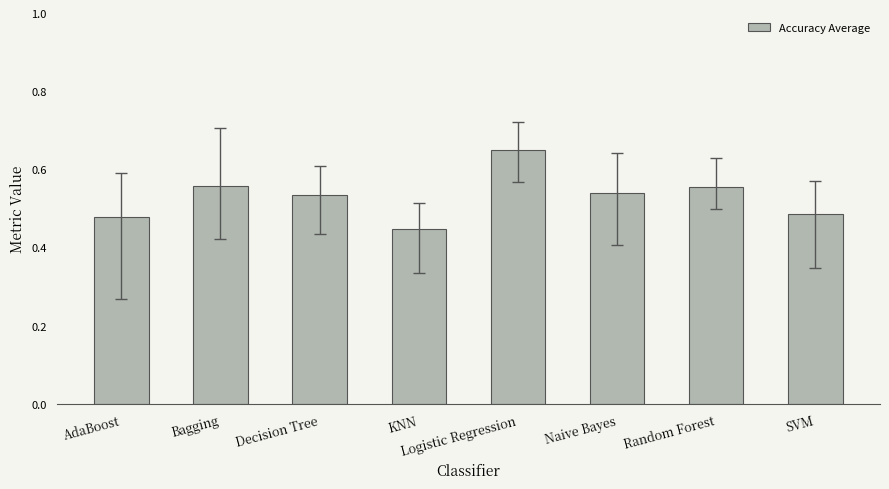

Is it true that the value at SVM is 0.7?

False